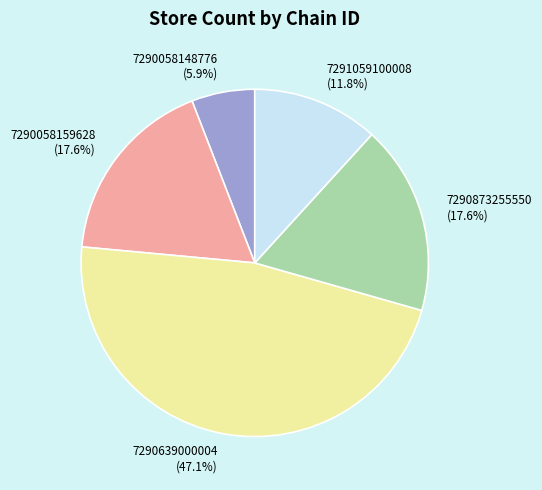

Does 7290058148776 represent more than half of the total?

No